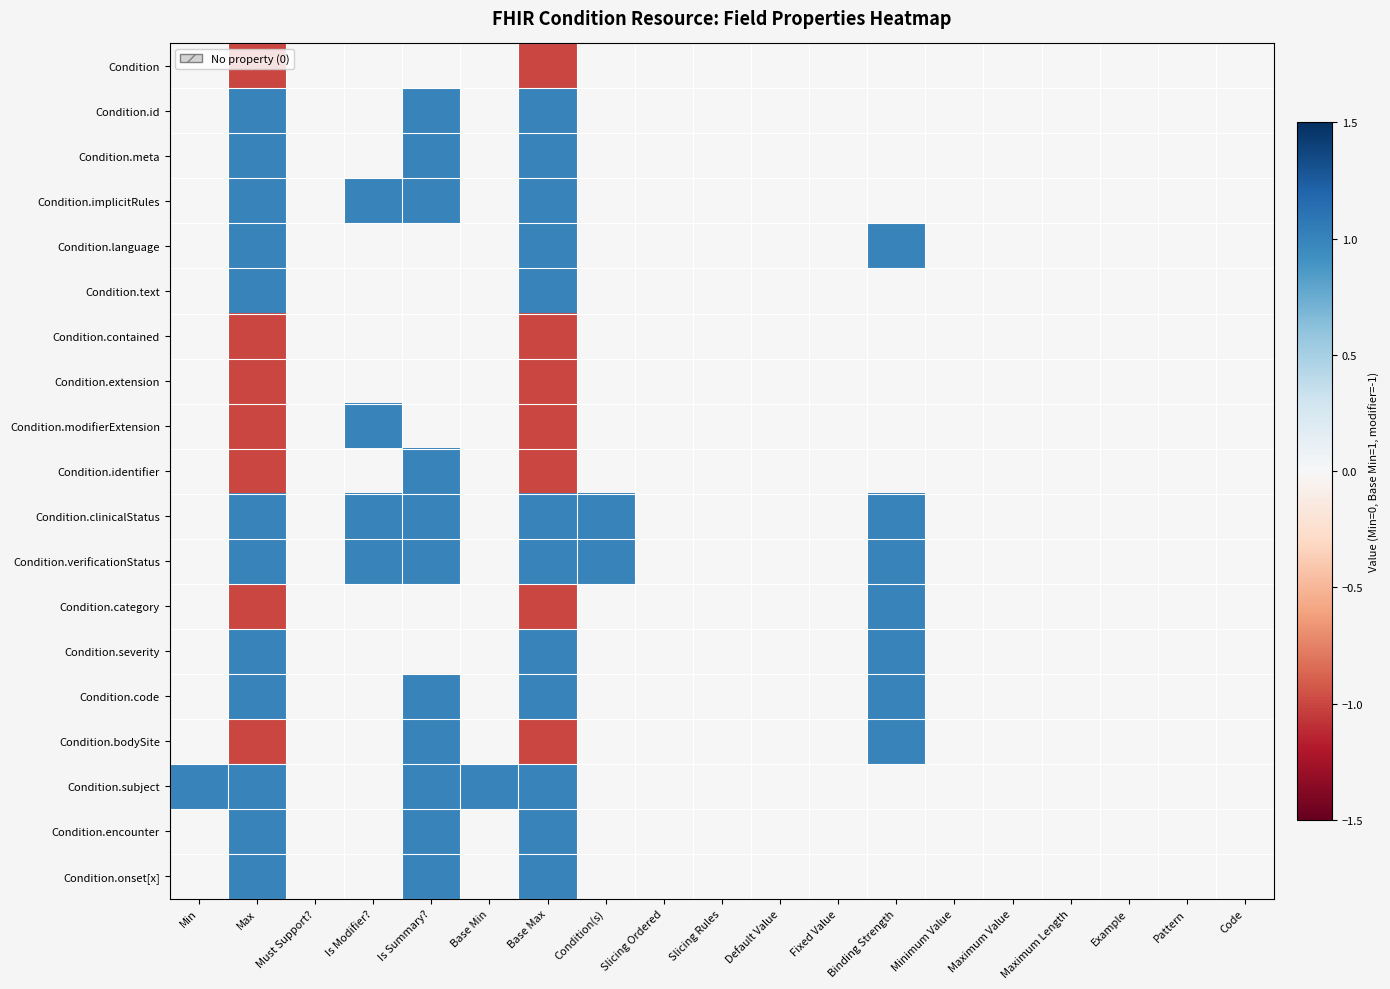

Which series changed the most between Is Modifier? and Pattern?

Condition.implicitRules